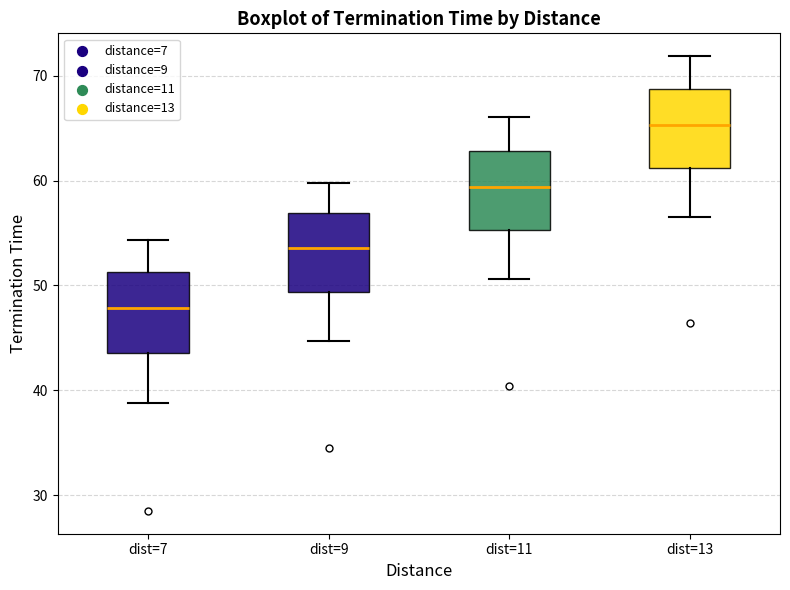

Where does the median line of the box for dist=9 sit on the y-axis? The values are not printed on the chart, so give them approximately, as read against the axis.

54